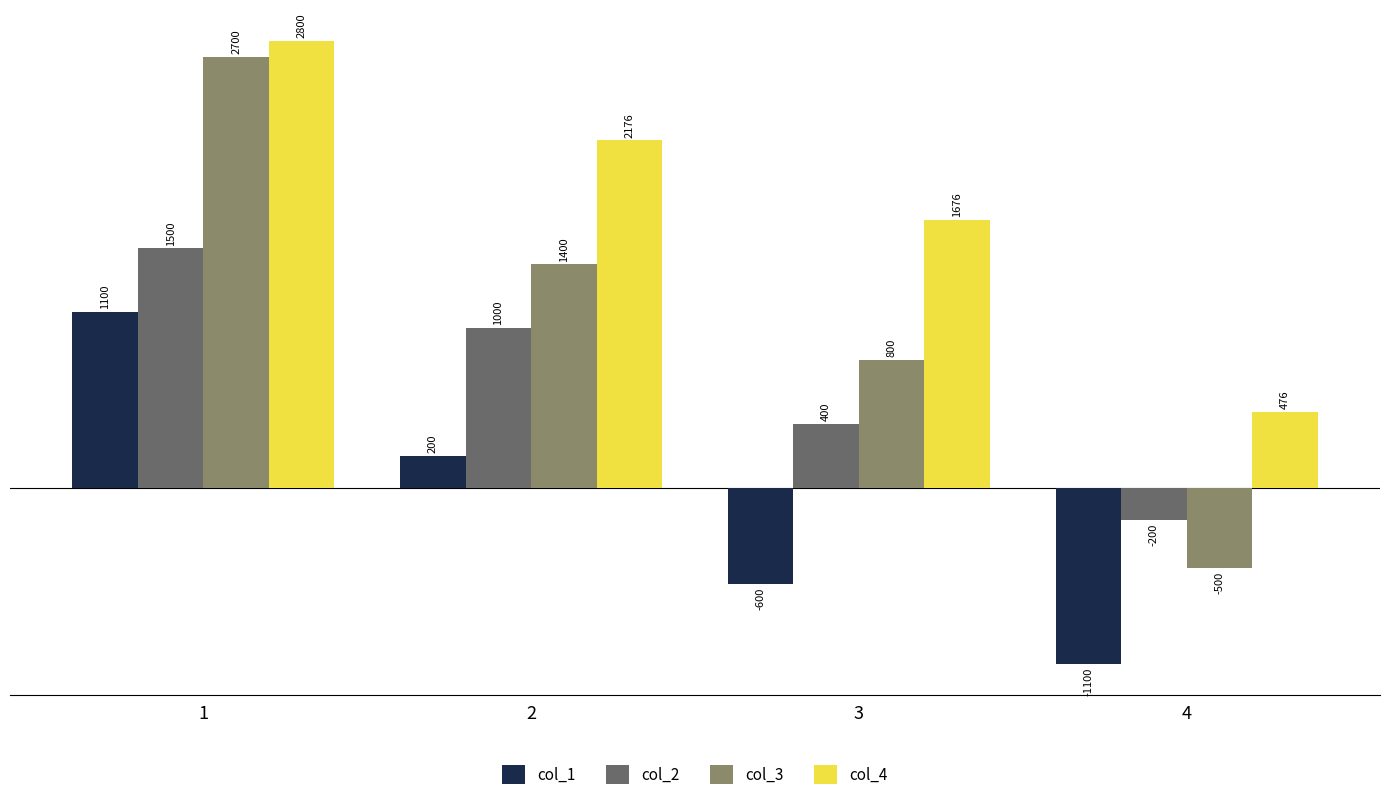

What is the difference between the maximum and minimum values in the col_1 series?

2200